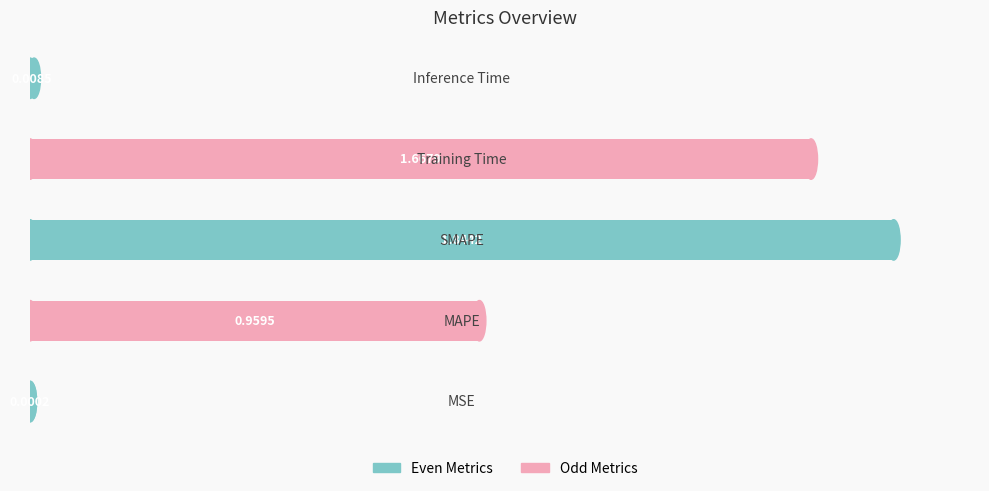

What is the sum of all values?

4.5